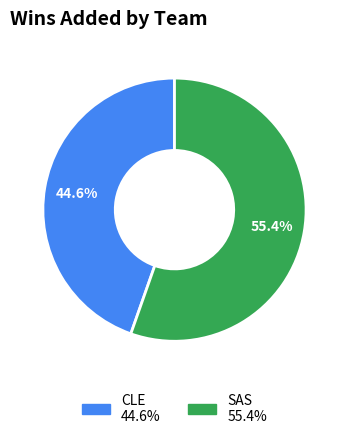

How many slices are in this pie chart?

2